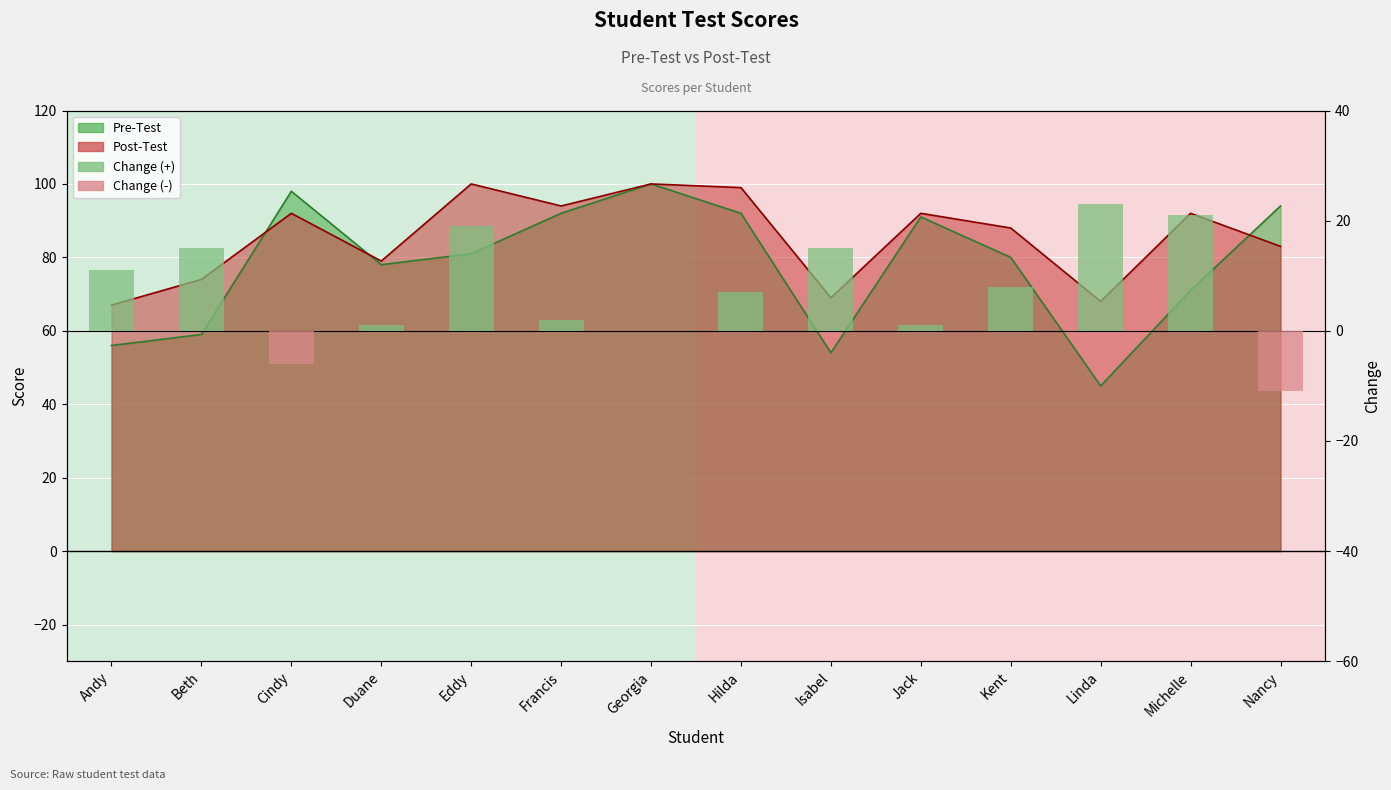

Rank the categories by value from lowest to highest.

Nancy, Cindy, Georgia, Duane, Jack, Francis, Hilda, Kent, Andy, Beth, Isabel, Eddy, Michelle, Linda